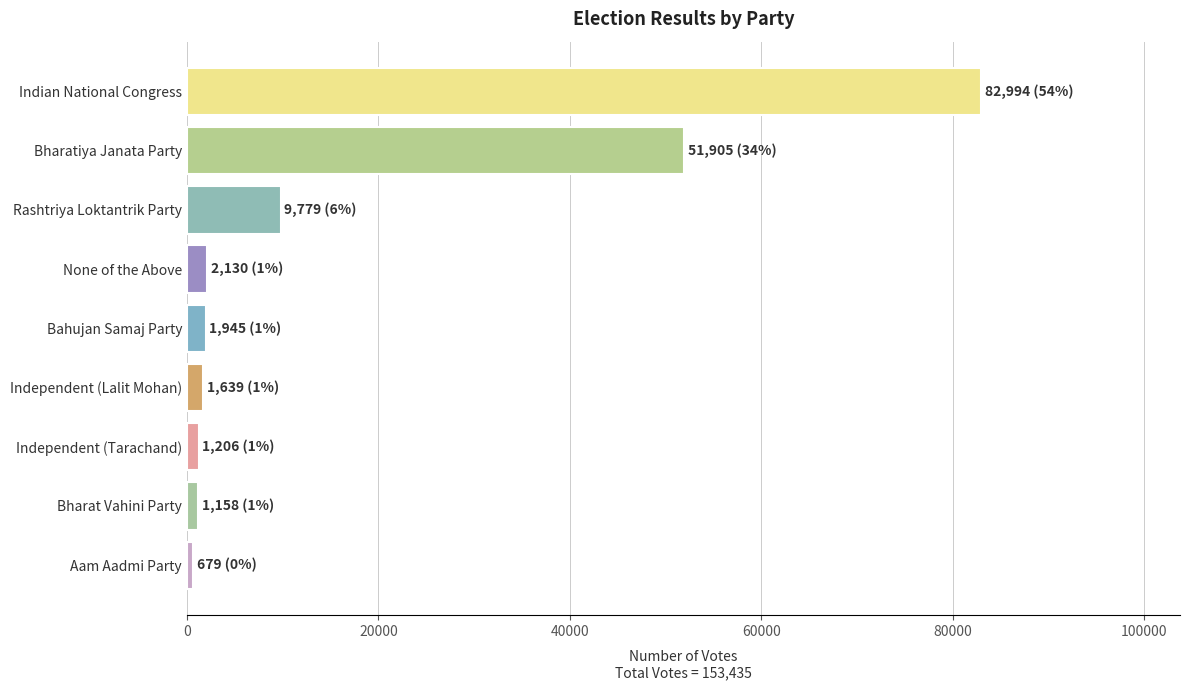

At which label is the value closest to 41836?

Bharatiya Janata Party